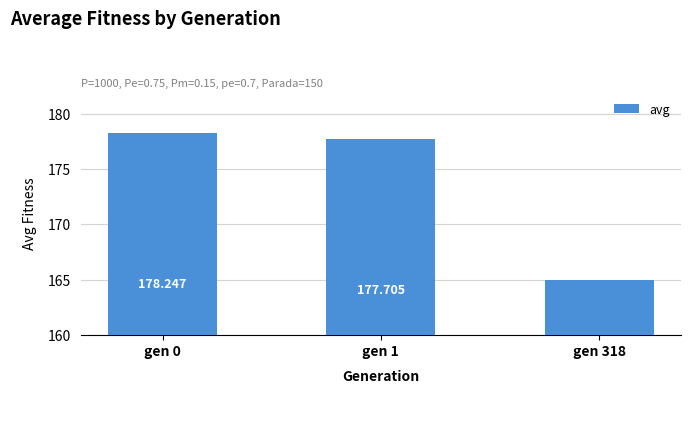

What is the sum of all values?

520.9